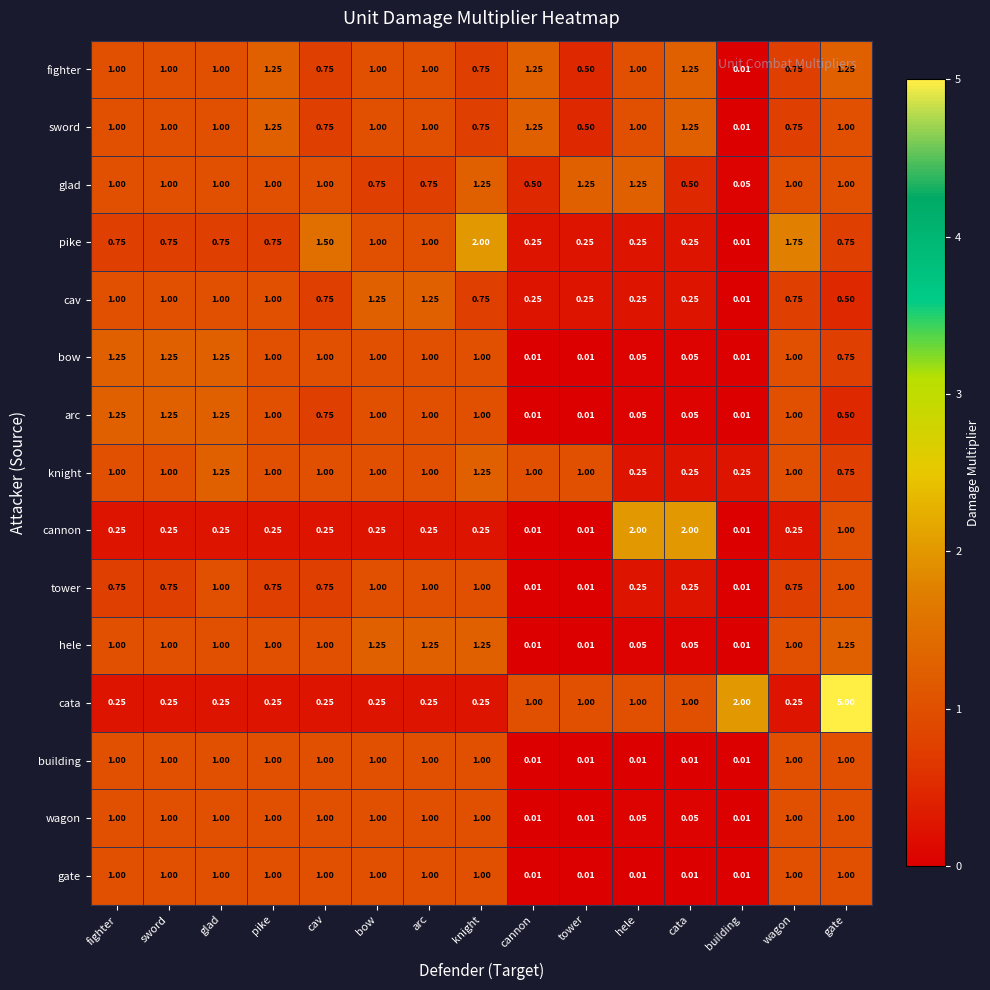

How many categories are shown in the chart?

15